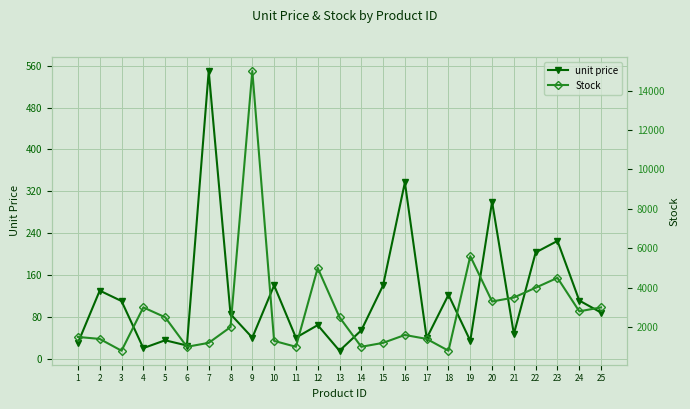

What is the sum of all Stock values?

70900